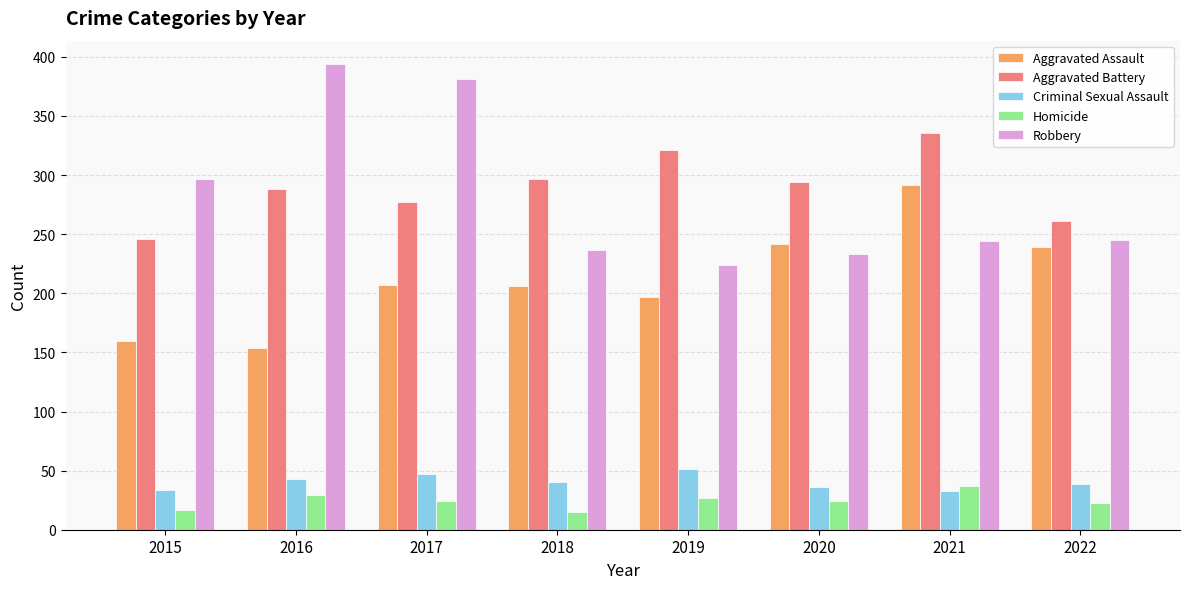

Which series has the largest total across all categories?

Aggravated Battery